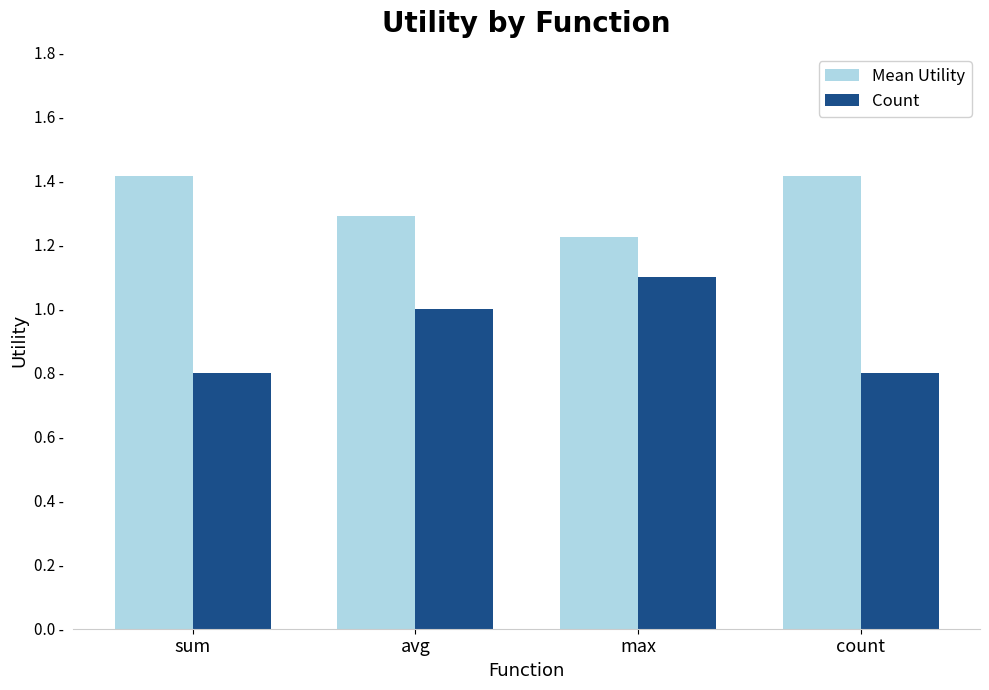

Reading left to right, list all the values displayed in this chart.

Mean Utility: sum=1.4	avg=1.3	max=1.2	count=1.4
Count: sum=0.8	avg=1.0	max=1.1	count=0.8